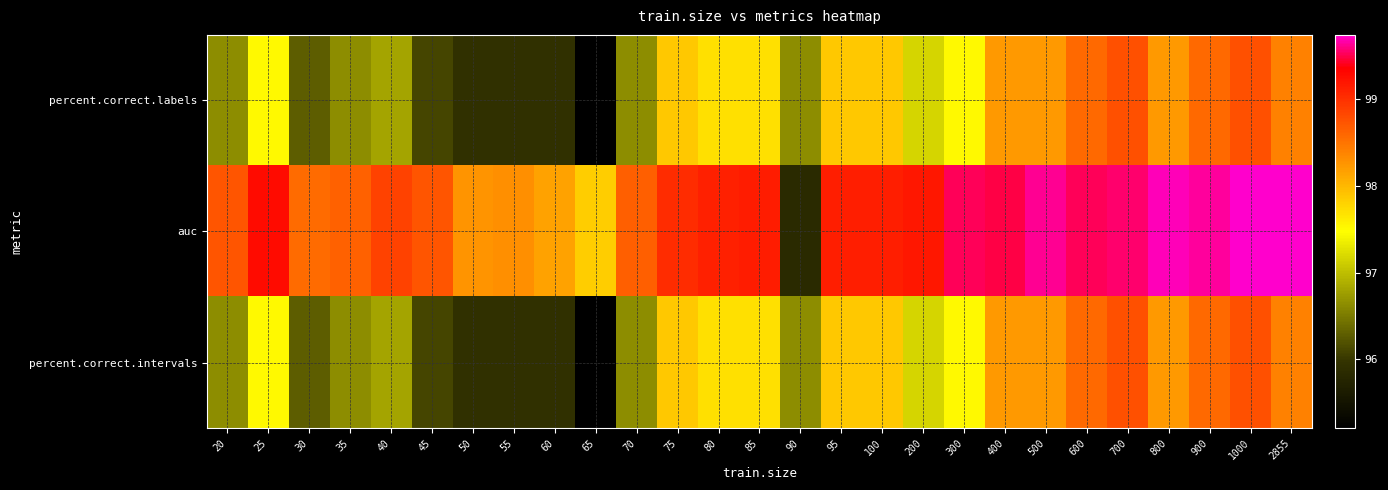

What is the minimum value shown in the chart?

95.2